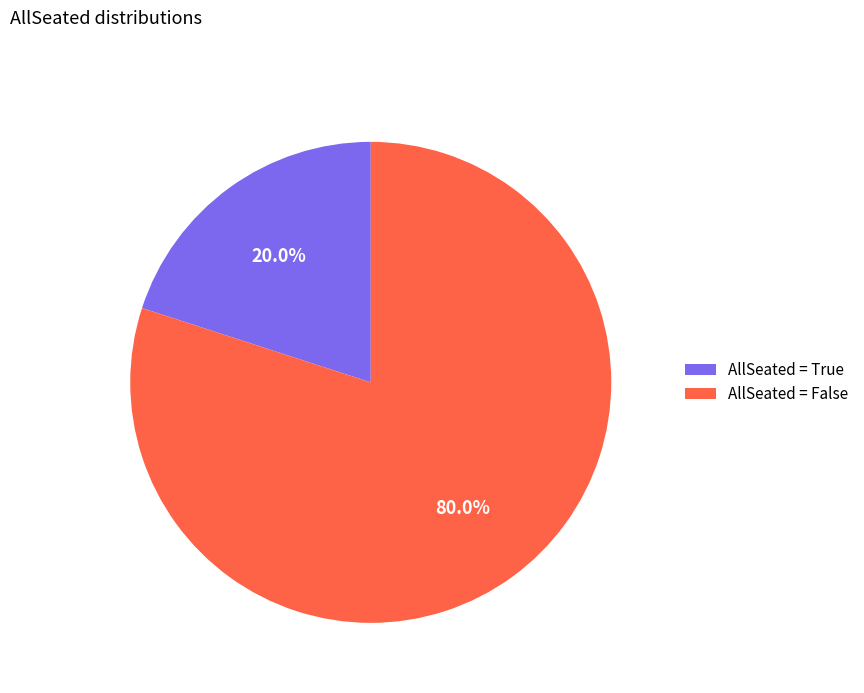

What percentage do AllSeated = False and AllSeated = True together represent?

100.0%